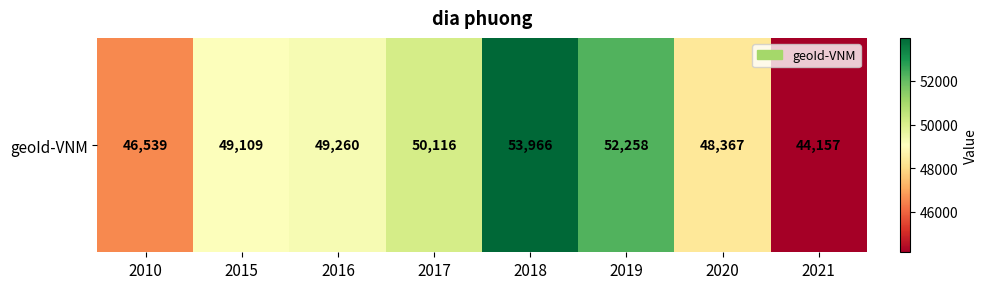

What is the change in value from 2016 to 2021?

-5103